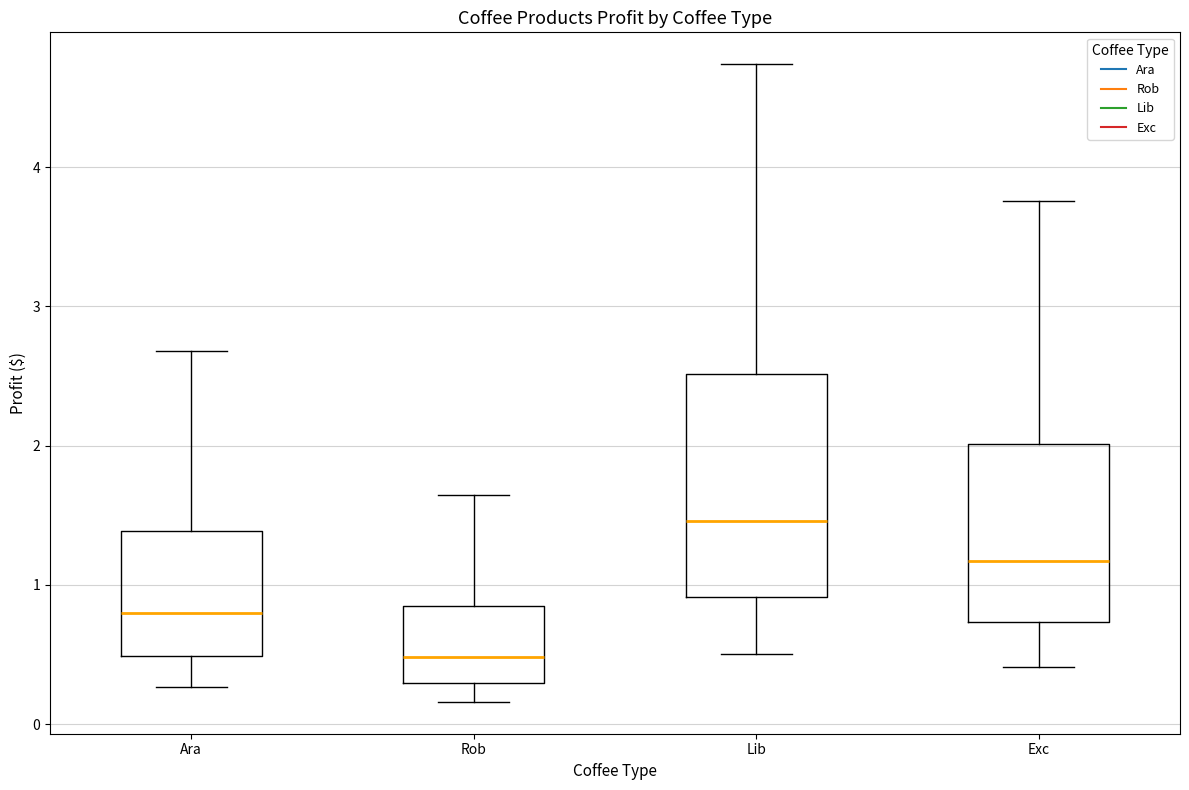

Where does the lower whisker of the box for Lib end on the y-axis? The values are not printed on the chart, so give them approximately, as read against the axis.

0.5